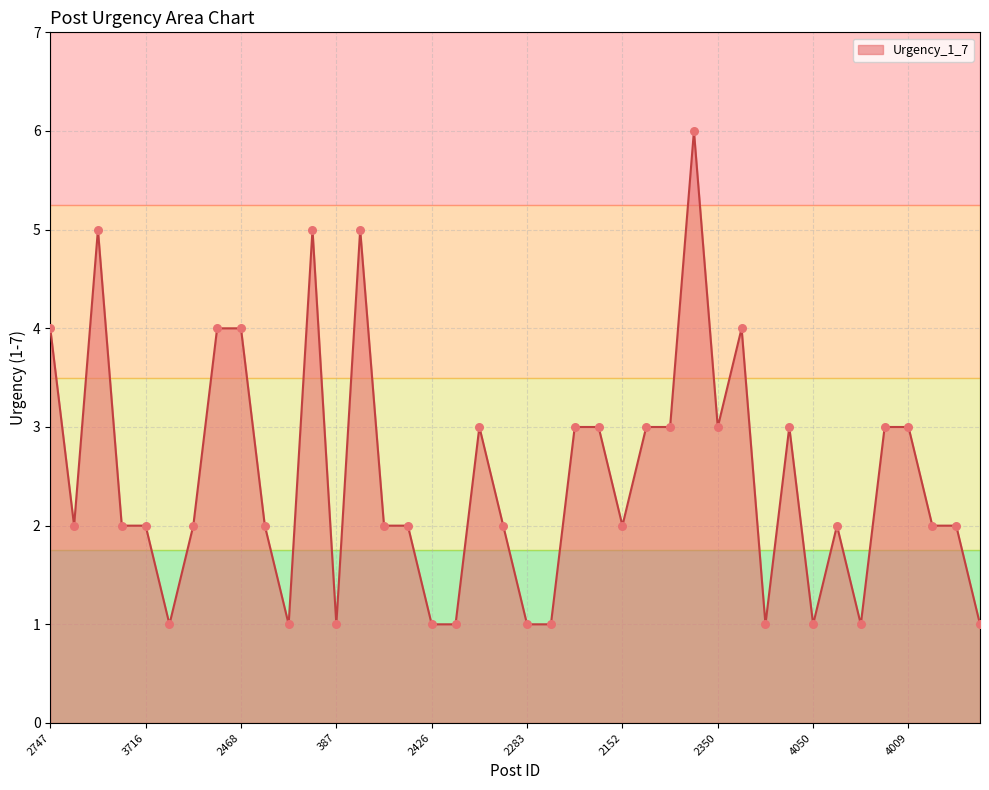

What is the difference between the maximum and minimum values?

5